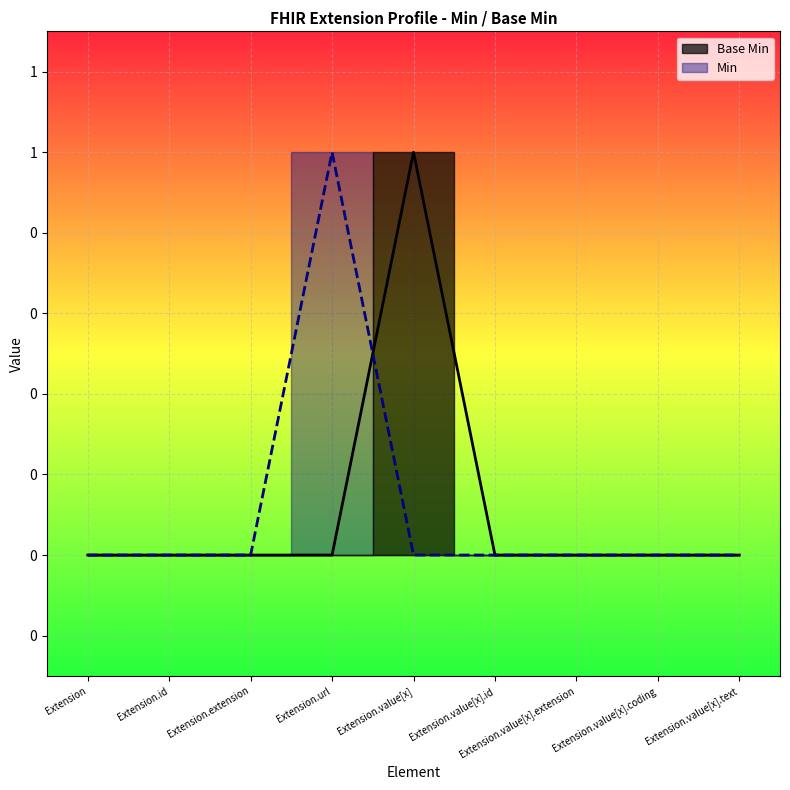

Is the value of Min at Extension.value[x].extension greater than the value of Base Min at Extension.value[x]?

No